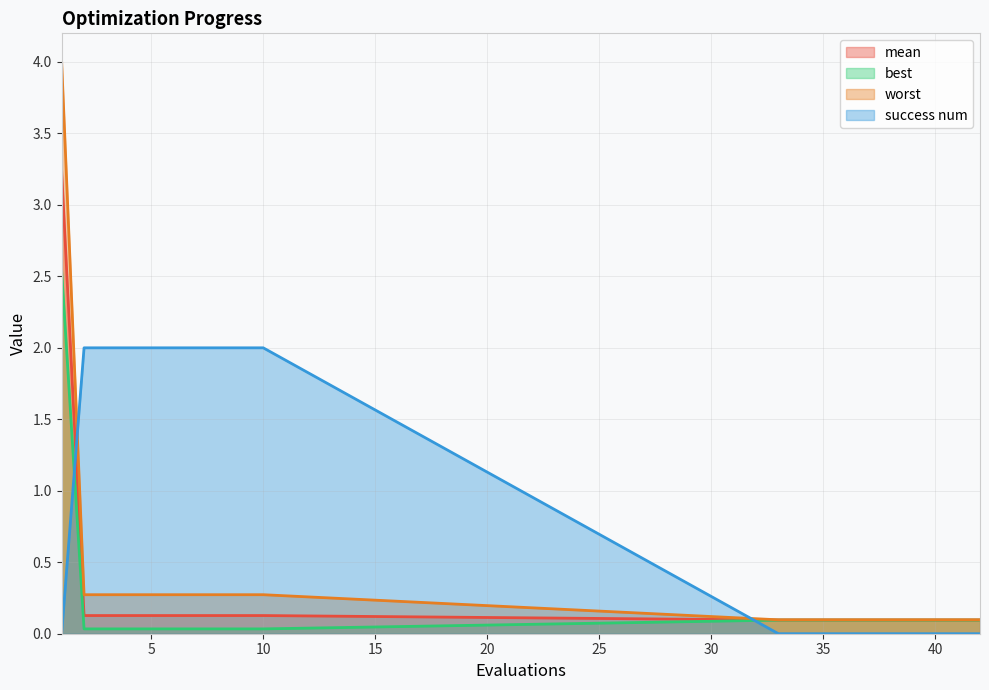

The value of success num at 36 is 0.0. True or false?

True